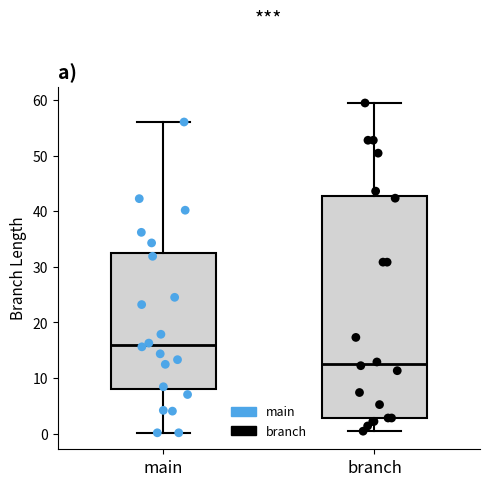

Reading left to right, read every box against the y-axis: the position of its median line, the range the box covers, and the ends of its whiskers. The values are not printed on the chart, so give them approximately, as read against the axis.

main: median 16, box 8 to 33, whiskers 0 to 56
branch: median 13, box 3 to 43, whiskers 0 to 60